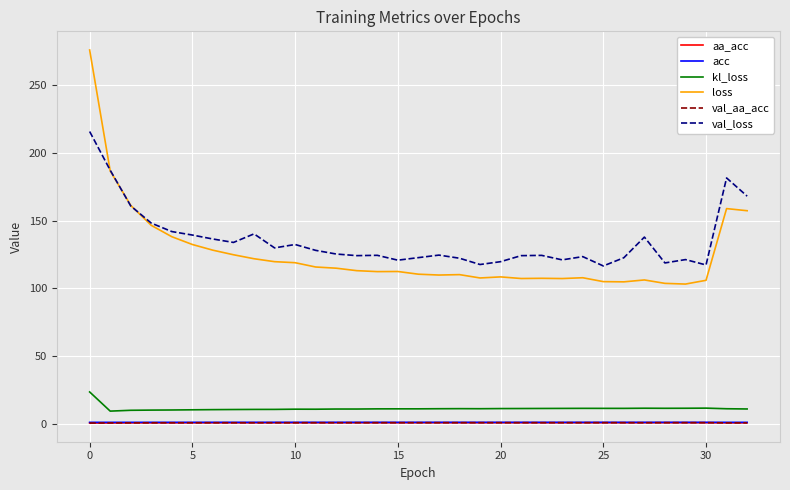

Which series has the largest range (max minus min)?

loss